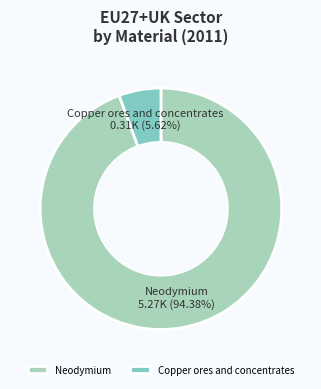

What percentage is the Copper ores and concentrates slice, to the nearest percent?

6%